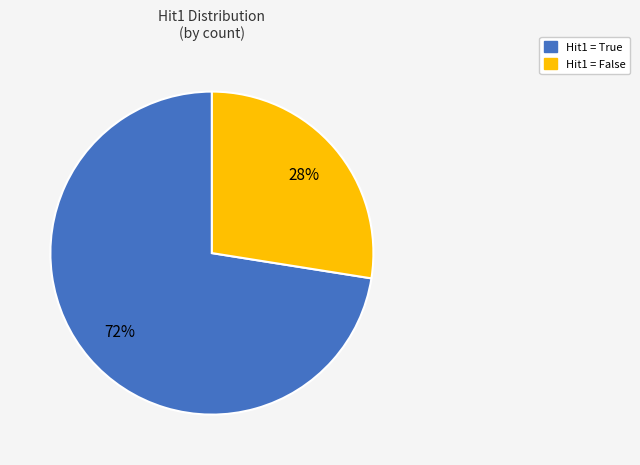

Is there a majority slice in this chart?

Yes